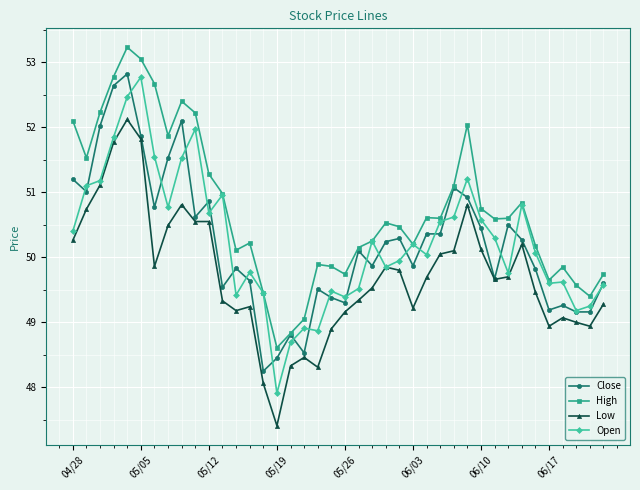

True or false: High and Low intersect in this chart.

False